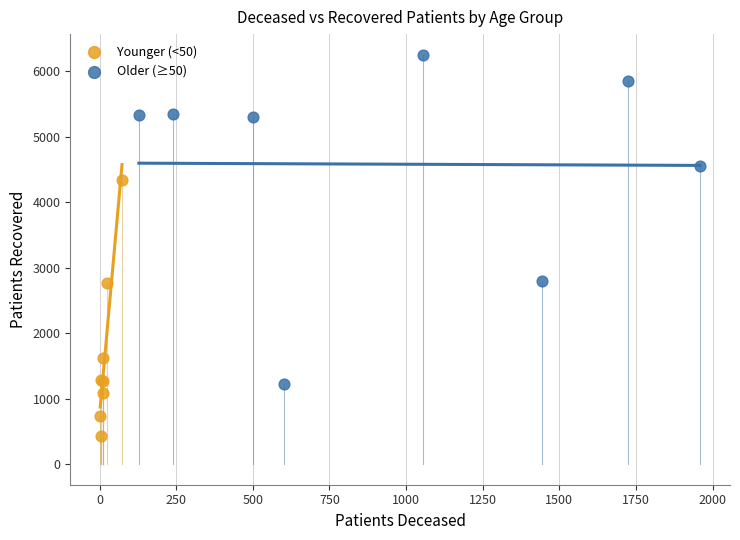

Which series contains the lowest Y value?

Younger (<50)